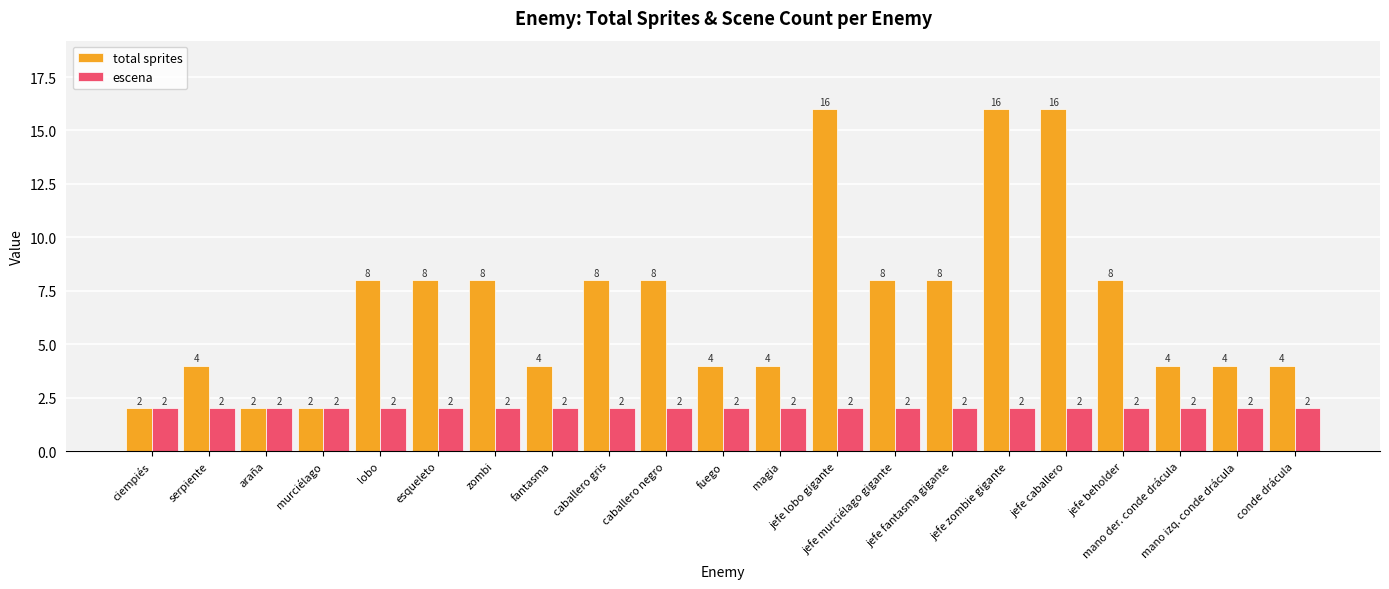

Reading left to right, extract all data points from this chart.

total sprites: ciempiés=2	serpiente=4	araña=2	murciélago=2	lobo=8	esqueleto=8	zombi=8	fantasma=4	caballero gris=8	caballero negro=8	fuego=4	magia=4	jefe lobo gigante=16	jefe murciélago gigante=8	jefe fantasma gigante=8	jefe zombie gigante=16	jefe caballero=16	jefe beholder=8	mano der. conde drácula=4	mano izq. conde drácula=4	conde drácula=4
escena: ciempiés=2	serpiente=2	araña=2	murciélago=2	lobo=2	esqueleto=2	zombi=2	fantasma=2	caballero gris=2	caballero negro=2	fuego=2	magia=2	jefe lobo gigante=2	jefe murciélago gigante=2	jefe fantasma gigante=2	jefe zombie gigante=2	jefe caballero=2	jefe beholder=2	mano der. conde drácula=2	mano izq. conde drácula=2	conde drácula=2